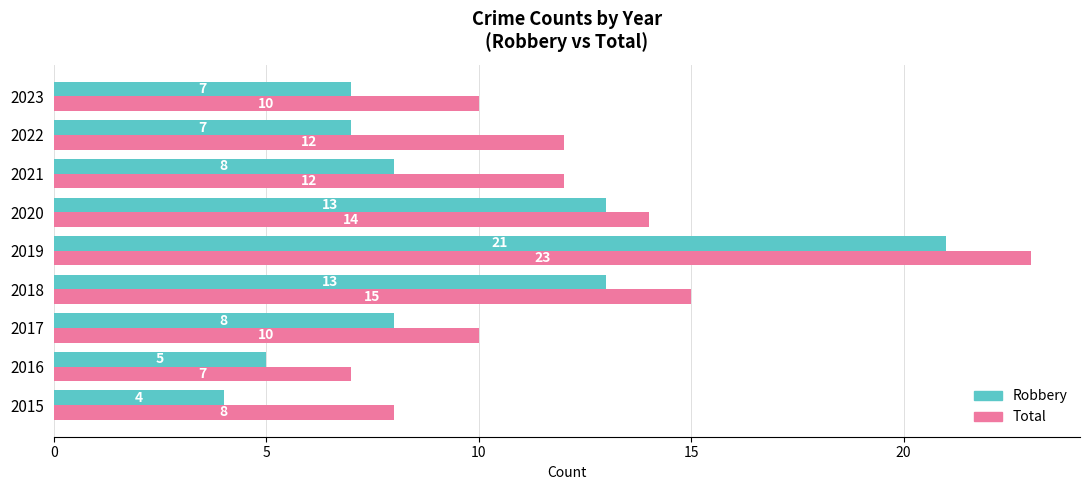

What is the total value across all series at 2020?

27